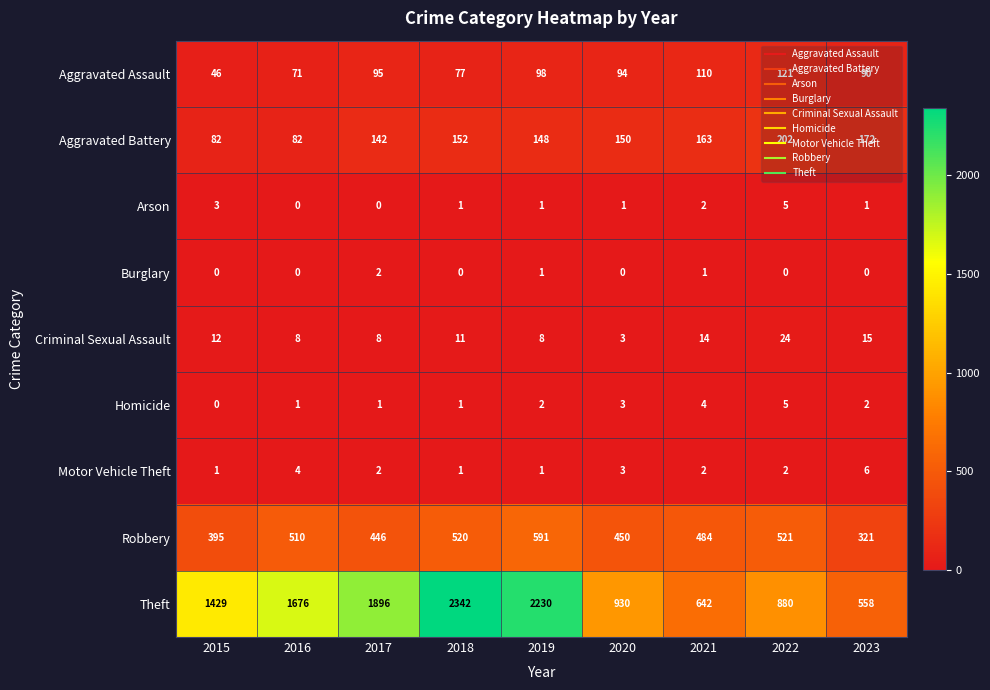

Which series changed the most between 2021 and 2022?

Theft